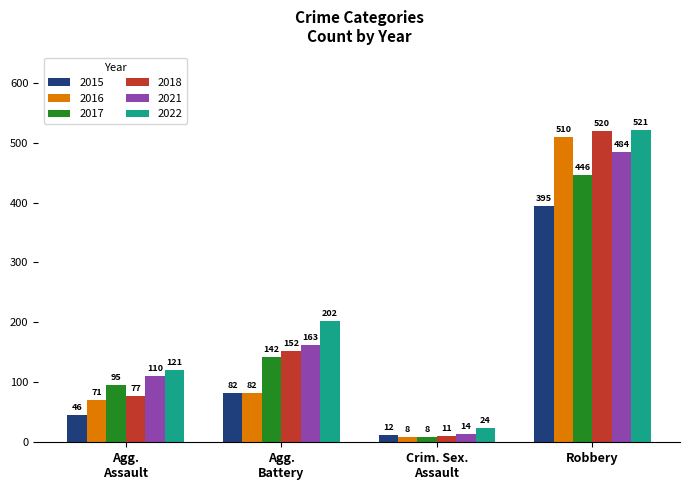

How many categories are shown in the chart?

4